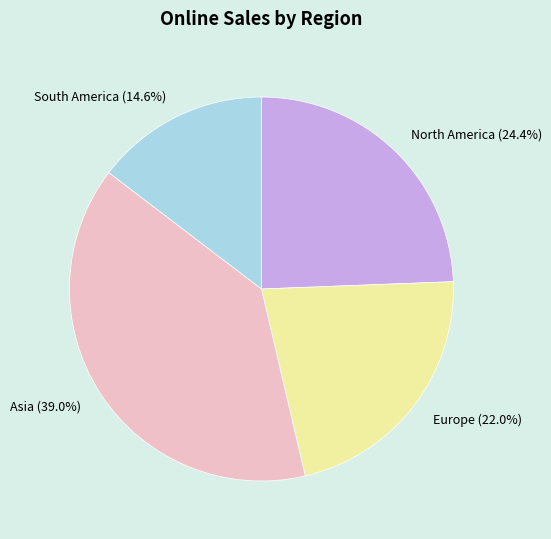

Count the number of slices in the pie.

4